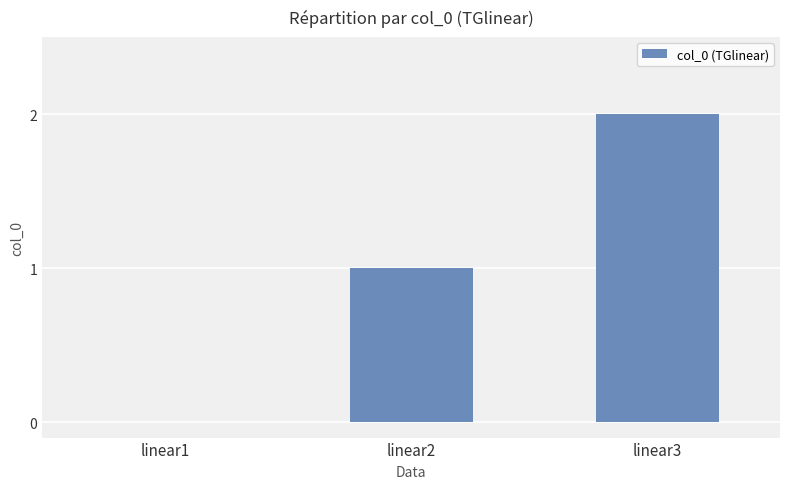

Reading left to right, transcribe all the data shown in this chart.

linear1=0	linear2=1	linear3=2